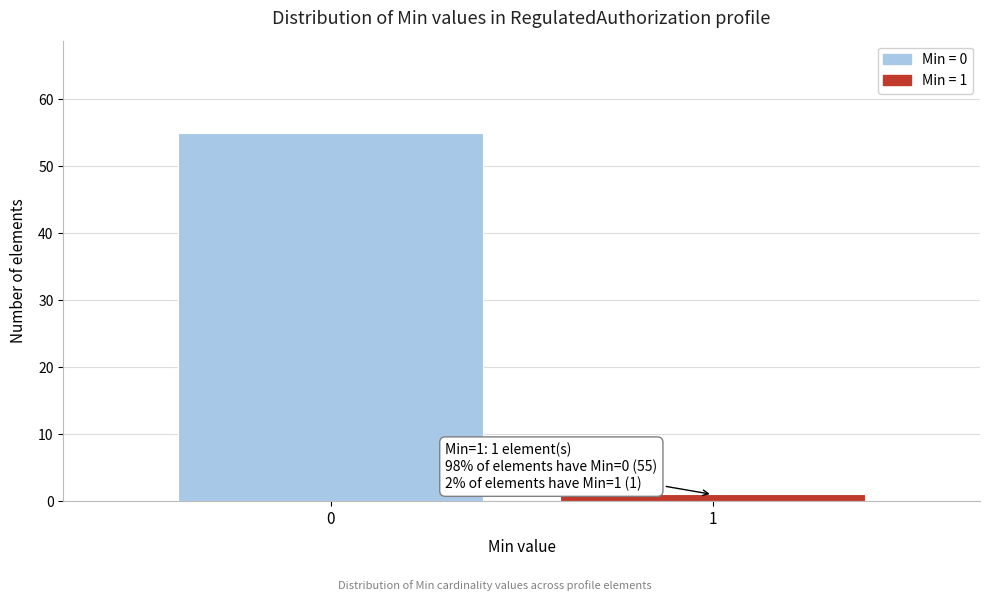

Reading left to right, what are all the values shown in this chart?

55	1